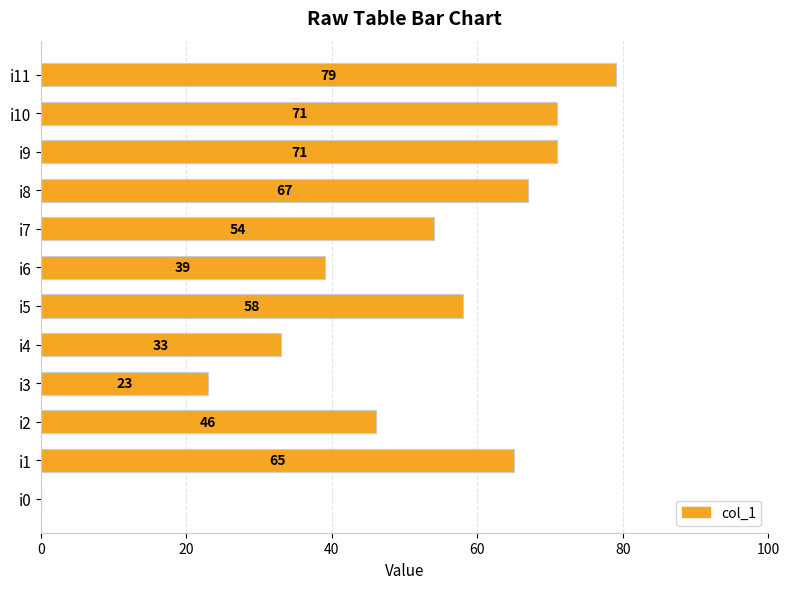

Reading top to bottom, list all the values displayed in this chart.

i11=79	i10=71	i9=71	i8=67	i7=54	i6=39	i5=58	i4=33	i3=23	i2=46	i1=65	i0=0